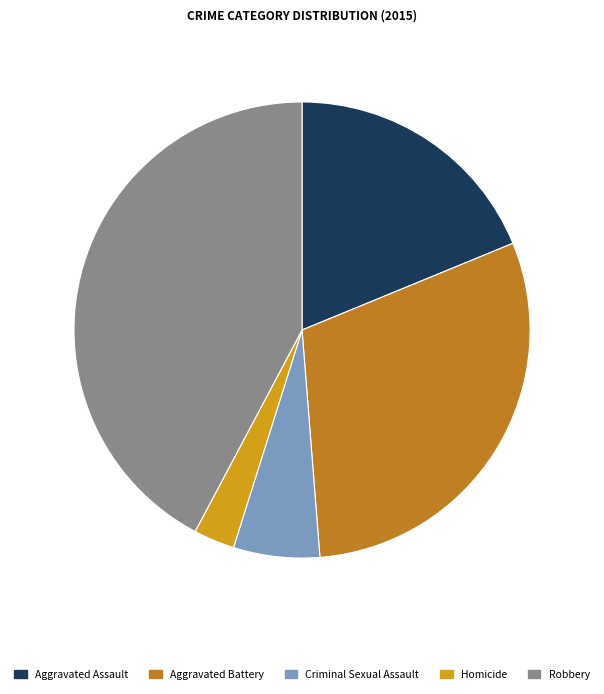

Does any single category account for the majority?

No